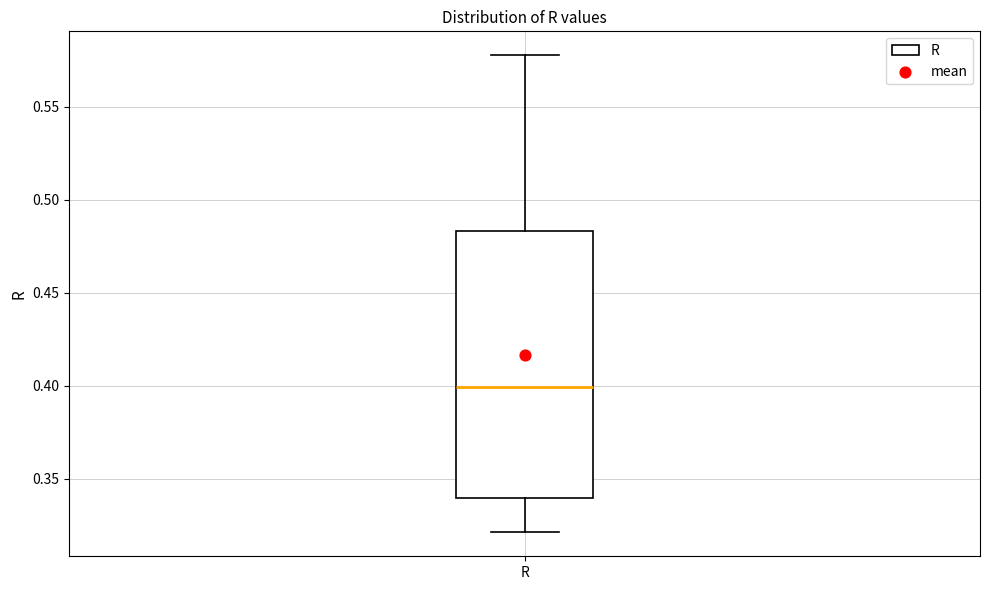

Read this box plot against the y-axis: the position of the median line, the range covered by the box, and the ends of both whiskers. The values are not printed on the chart, so give them approximately, as read against the axis.

median 0.400, box 0.340 to 0.485, whiskers 0.320 to 0.580